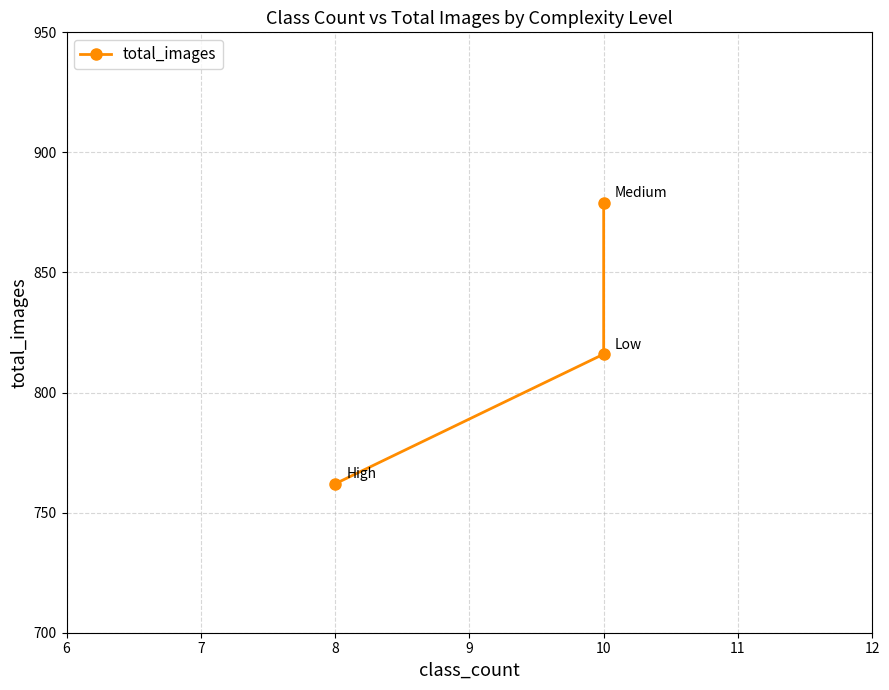

Is it true that the value at 10 is 567?

False